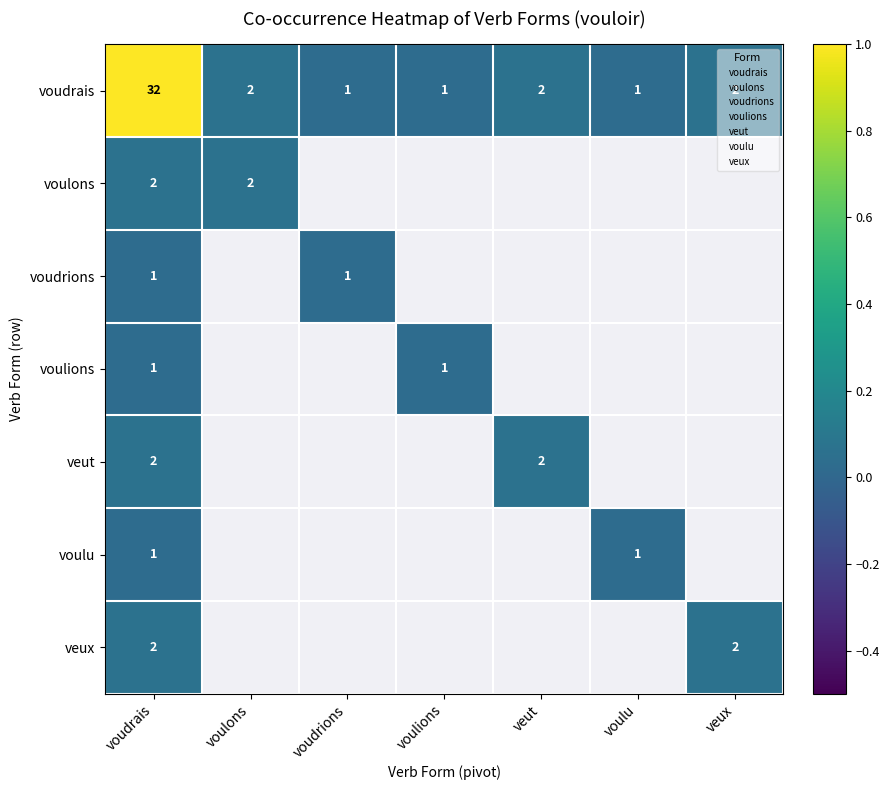

Is the value of voudrais at voulions greater than the value of veut at voudrais?

No